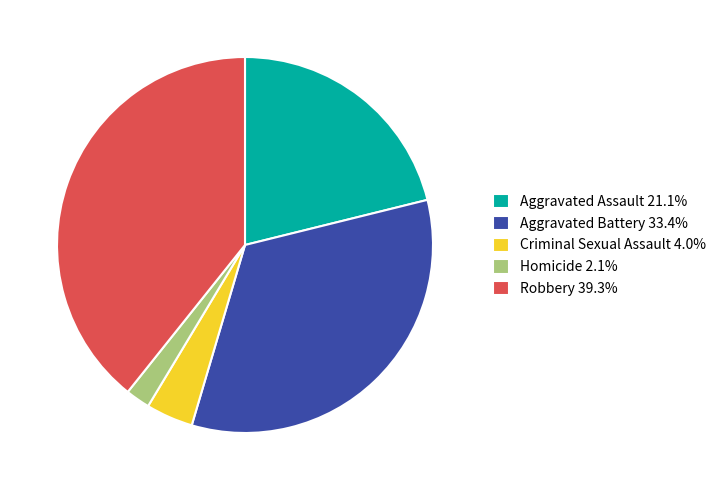

What is the ratio of the value at Aggravated Battery 33.4% to the value at Robbery 39.3%?

0.9